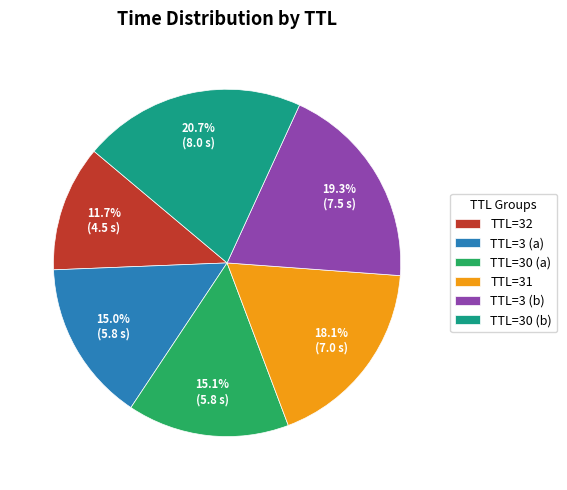

How many segments does this pie chart have?

6